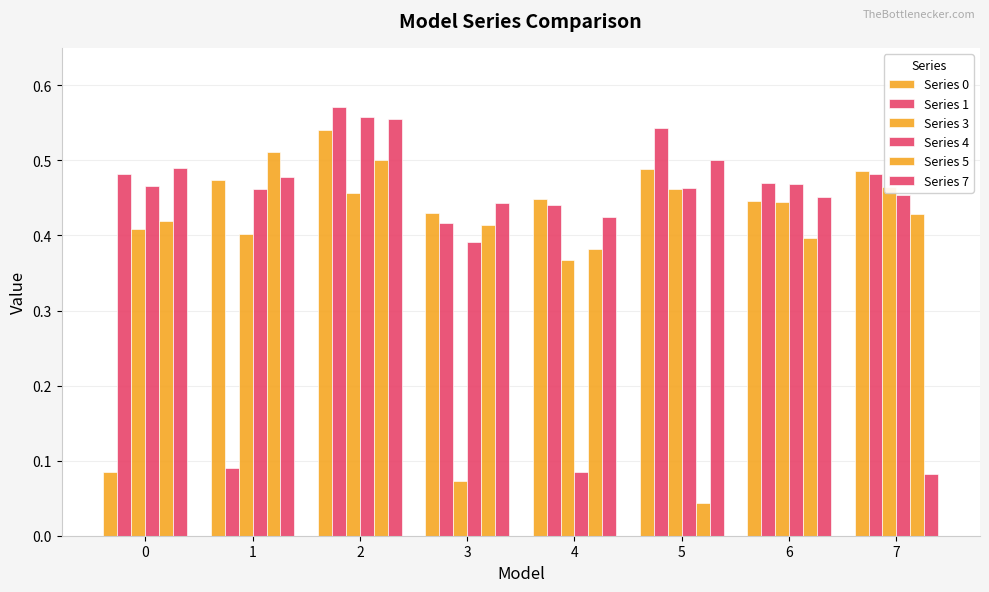

Reading right to left, transcribe all the data shown in this chart.

Series 0: 0.5	0.4	0.5	0.4	0.4	0.5	0.5	0.1
Series 1: 0.5	0.5	0.5	0.4	0.4	0.6	0.1	0.5
Series 3: 0.5	0.4	0.5	0.4	0.1	0.5	0.4	0.4
Series 4: 0.5	0.5	0.5	0.1	0.4	0.6	0.5	0.5
Series 5: 0.4	0.4	0.0	0.4	0.4	0.5	0.5	0.4
Series 7: 0.1	0.5	0.5	0.4	0.4	0.6	0.5	0.5